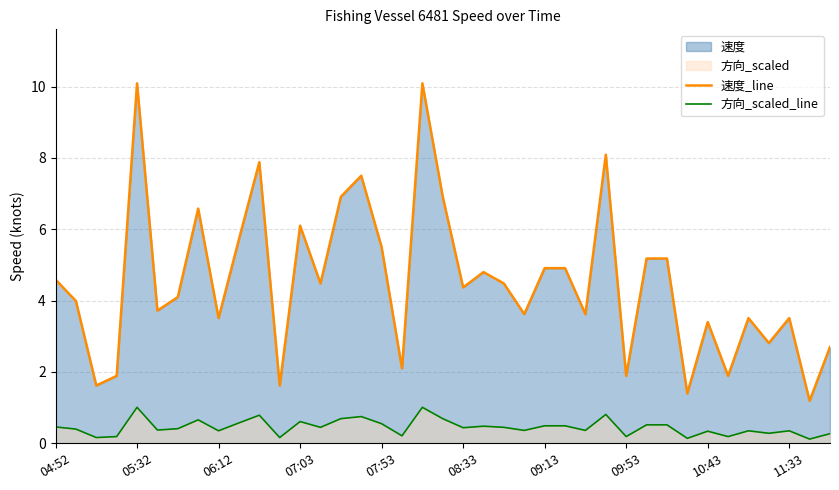

What is the average value of the 方向_scaled_line series?

0.5